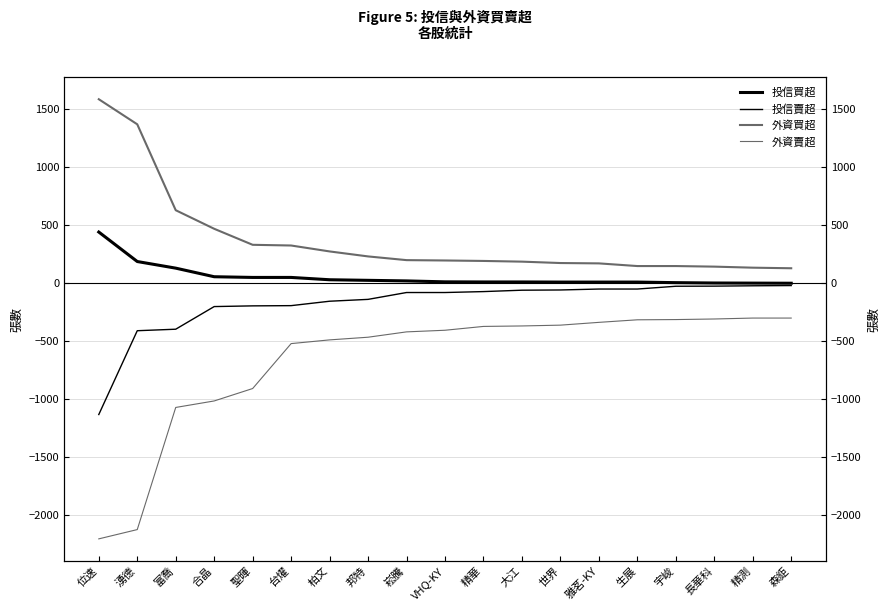

Rank the categories by 投信賣超 value from highest to lowest.

森鉅, 精測, 長華科, 宇峻, 雅茗-KY, 生展, 世界, 大江, 精華, 崧騰, VHQ-KY, 邦特, 柏文, 台燿, 聖暉, 合晶, 富喬, 湧德, 位速